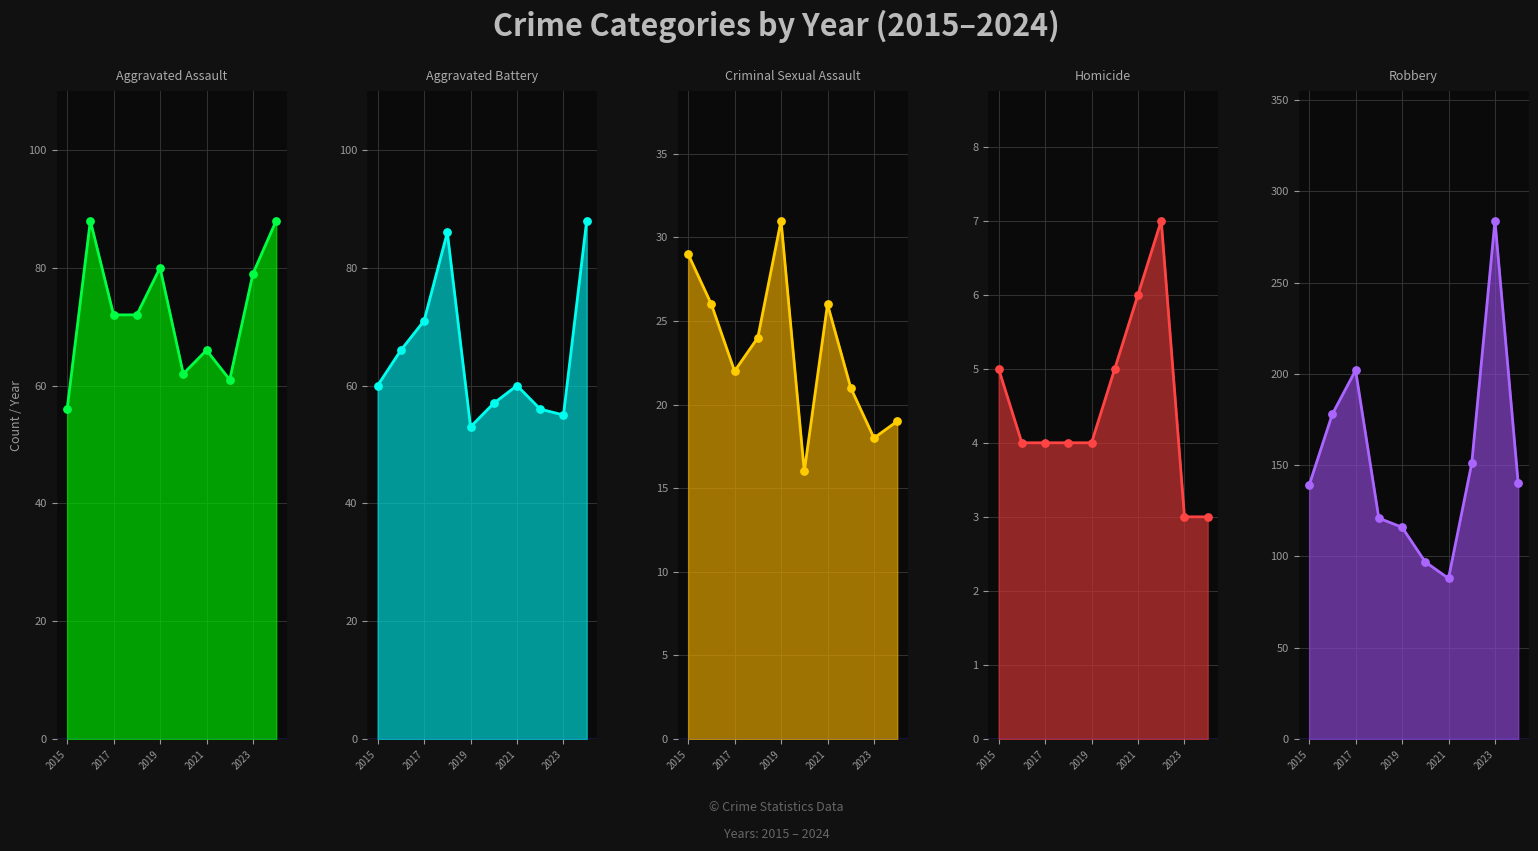

At how many categories does at least one series exceed 97?

8